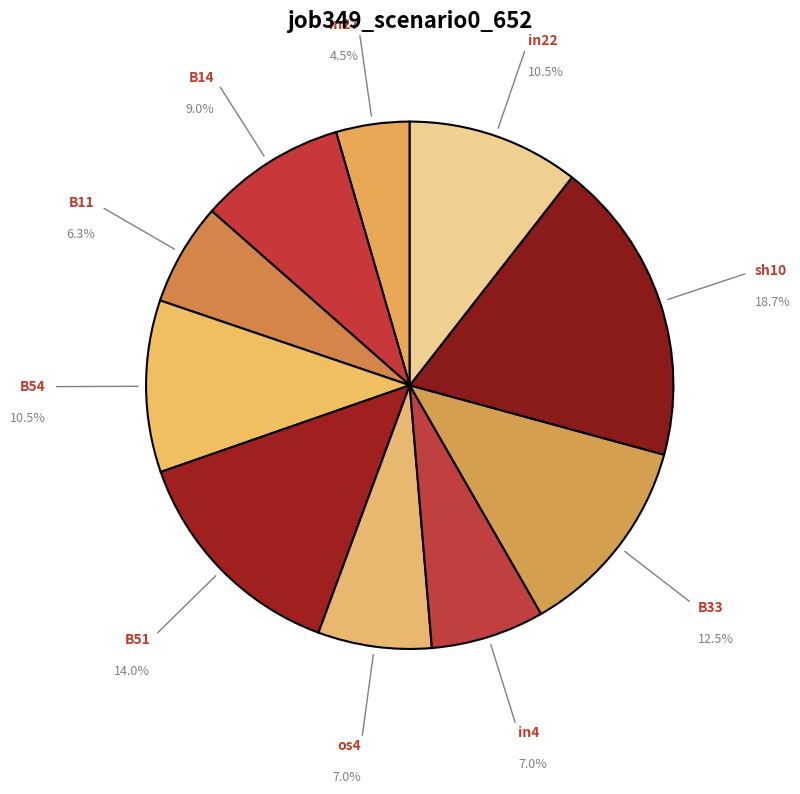

Count the number of slices in the pie.

10